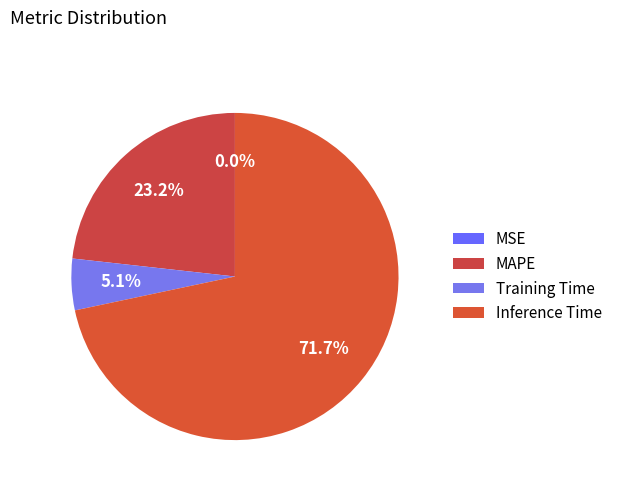

How many slices are in this pie chart?

4